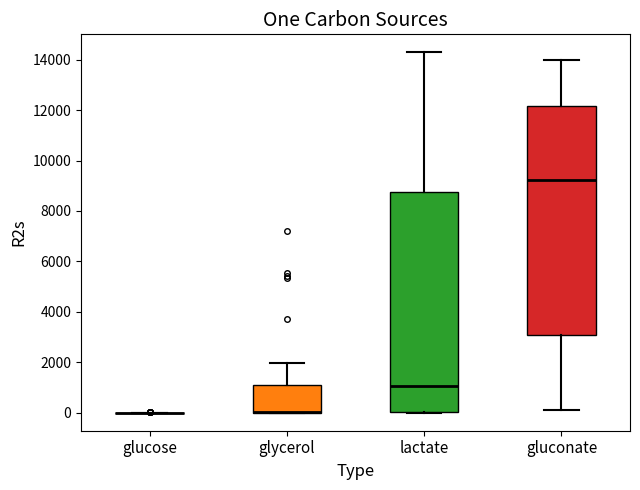

Comparing the boxes themselves (not the whiskers), which one is the tallest?

gluconate